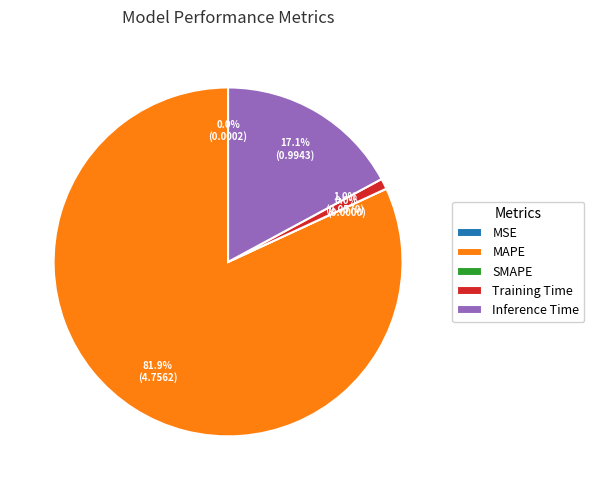

What is the smallest slice in the pie chart?

SMAPE